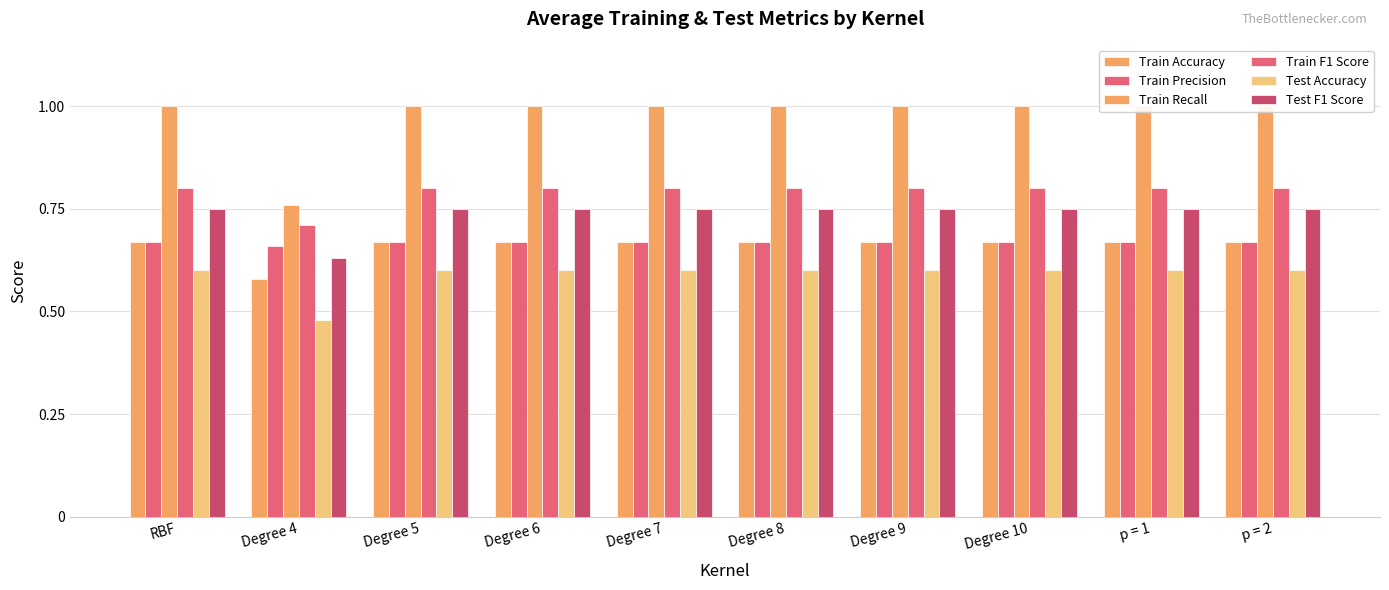

Is it true that Test F1 Score equals 0.2 at Degree 6?

False